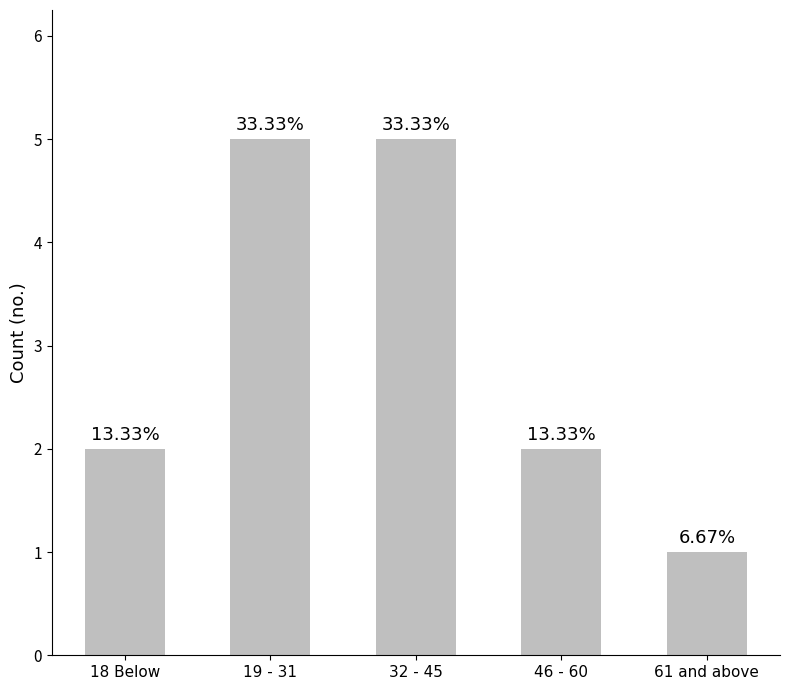

Does the chart contain stacked bars?

No